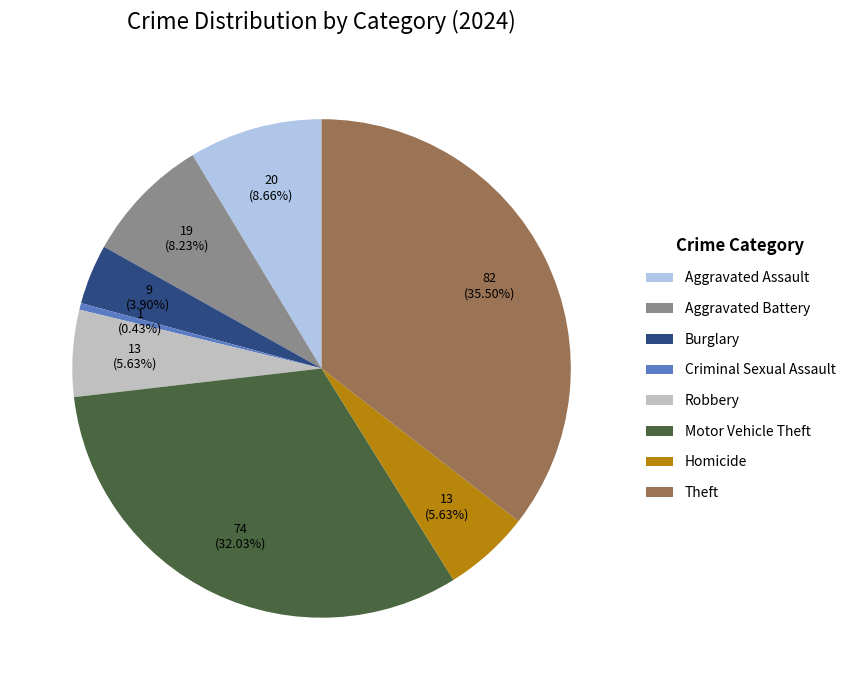

Between Theft and Homicide, which is larger?

Theft